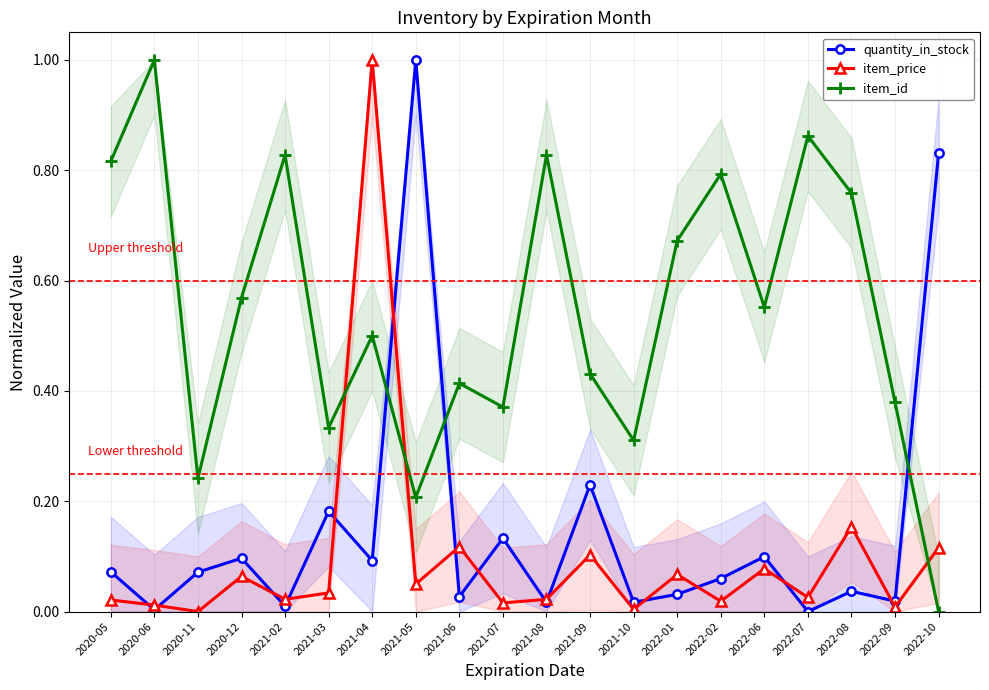

What position from the right is 2022-08?

3